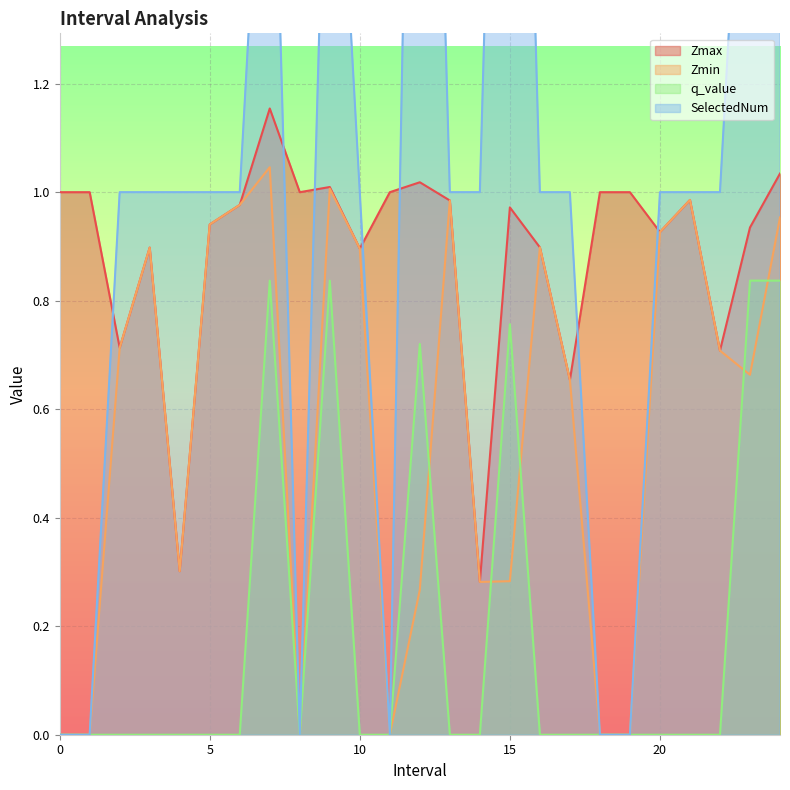

Which series has the largest total across all categories?

SelectedNum